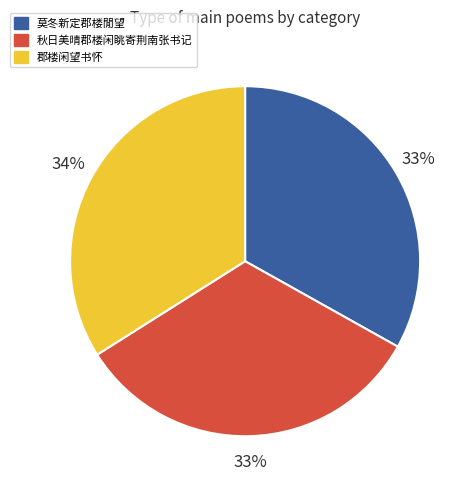

Does any single category account for the majority?

No